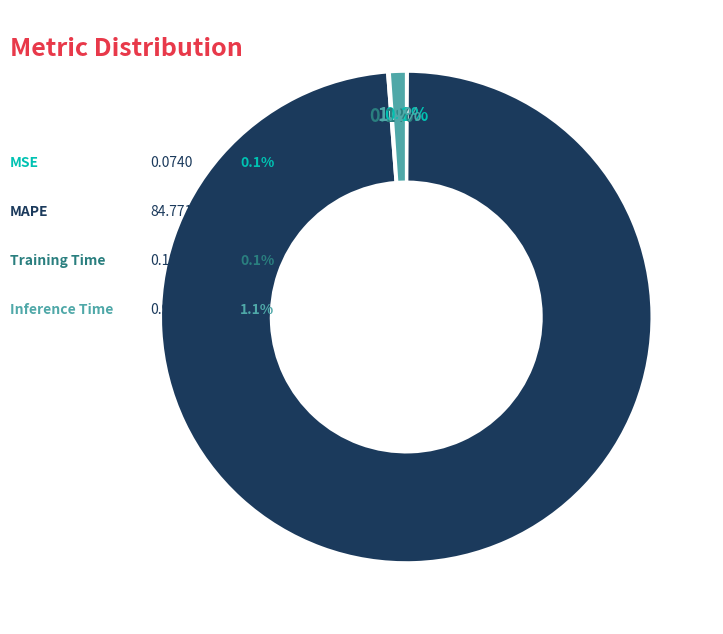

Is there a majority slice in this chart?

Yes